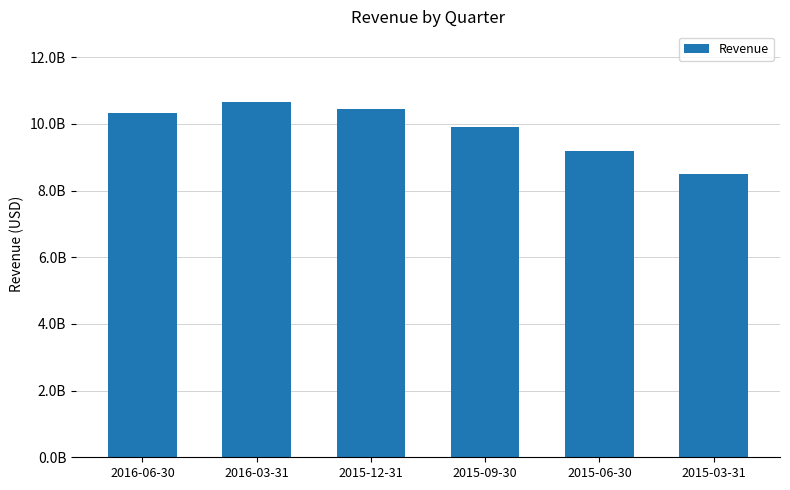

Does the chart contain any negative values?

No